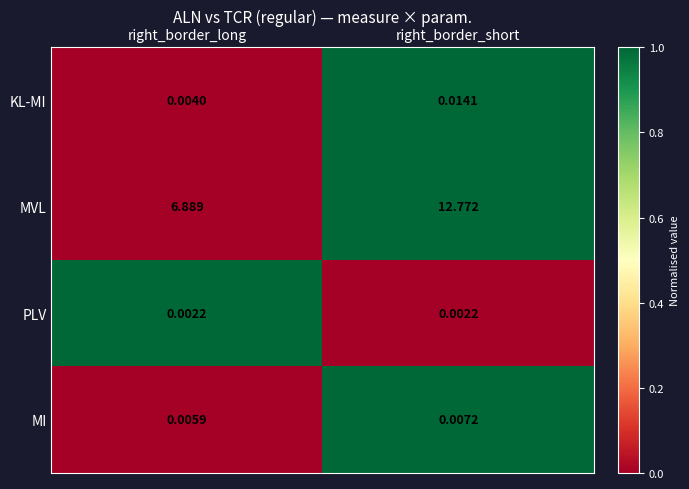

At which category does the chart reach its peak across all series?

right_border_short